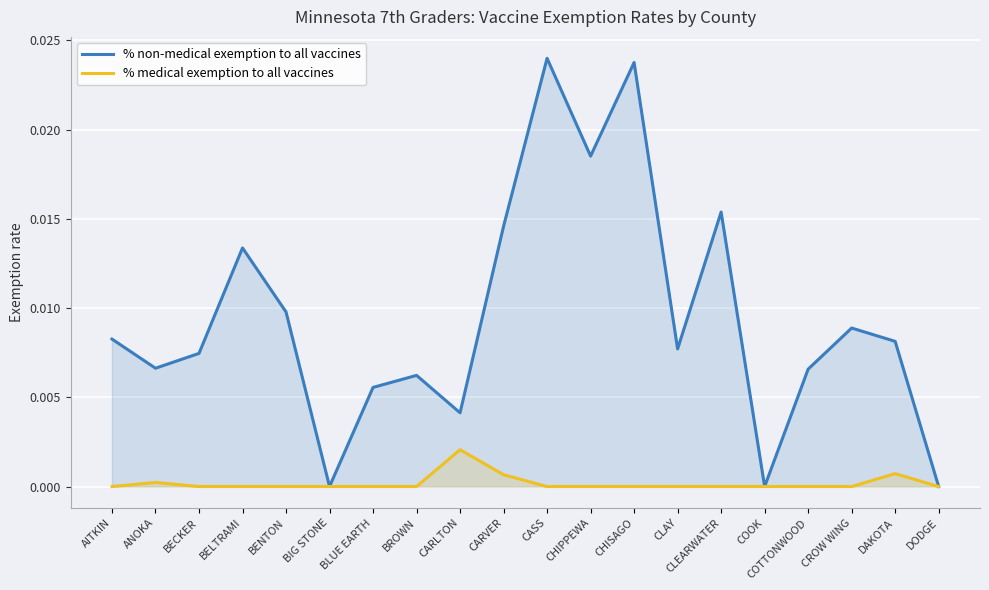

Which has a higher value, ANOKA or CARLTON?

ANOKA